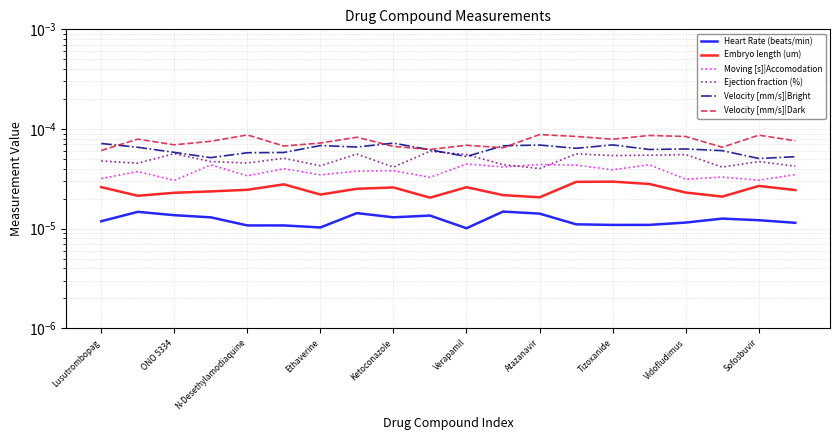

Is the value of Ejection fraction (%) at Verapamil greater than the value of Embryo length (um) at Atazanavir?

Yes